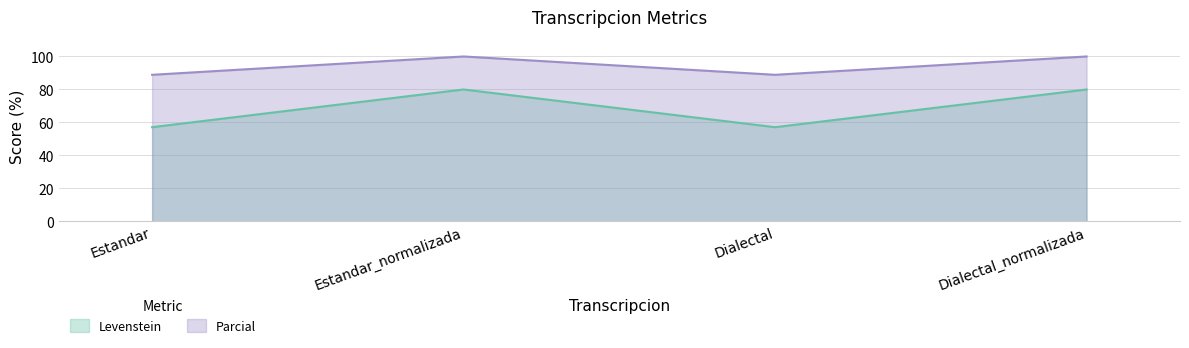

What is the label of the 3rd point from the right?

Estandar_normalizada